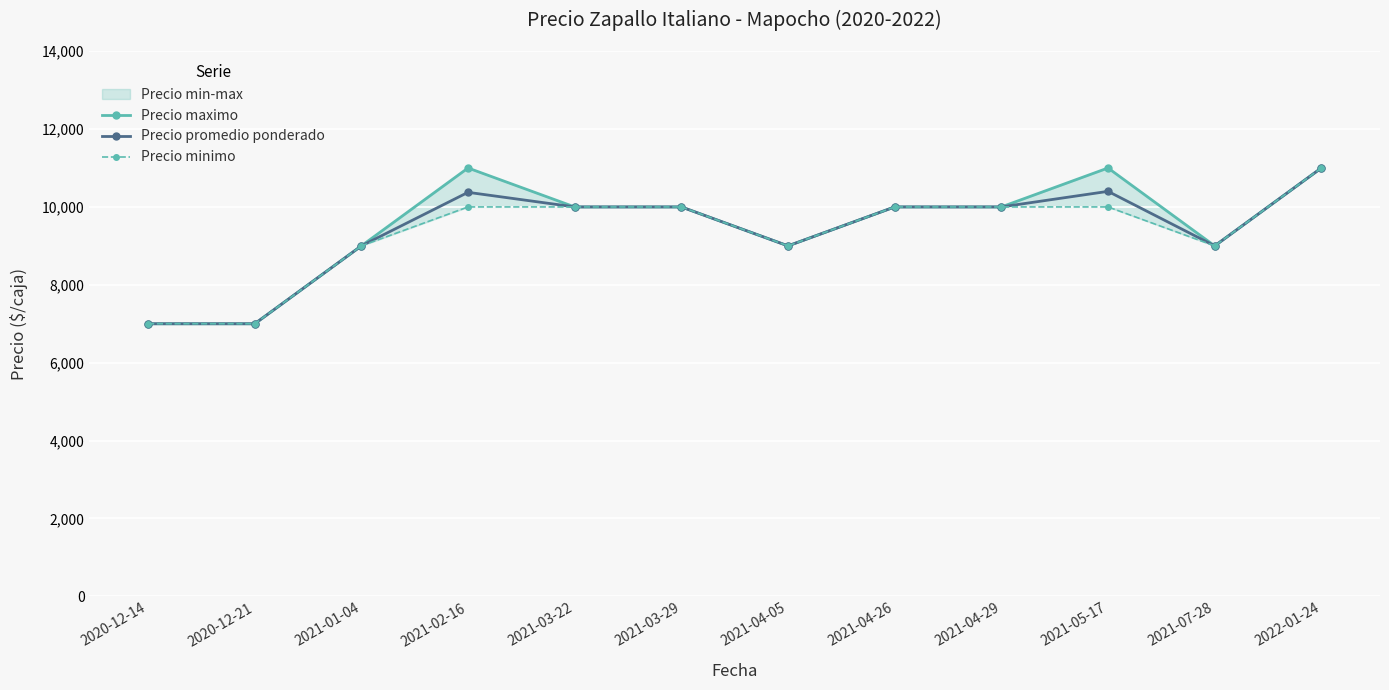

True or false: Precio promedio ponderado and Precio minimo cross at least once.

False